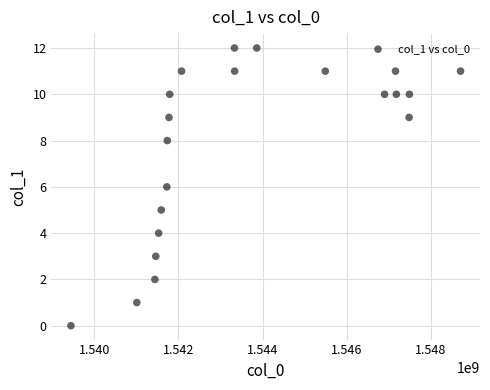

What is the range of Y values (max minus min)?

12